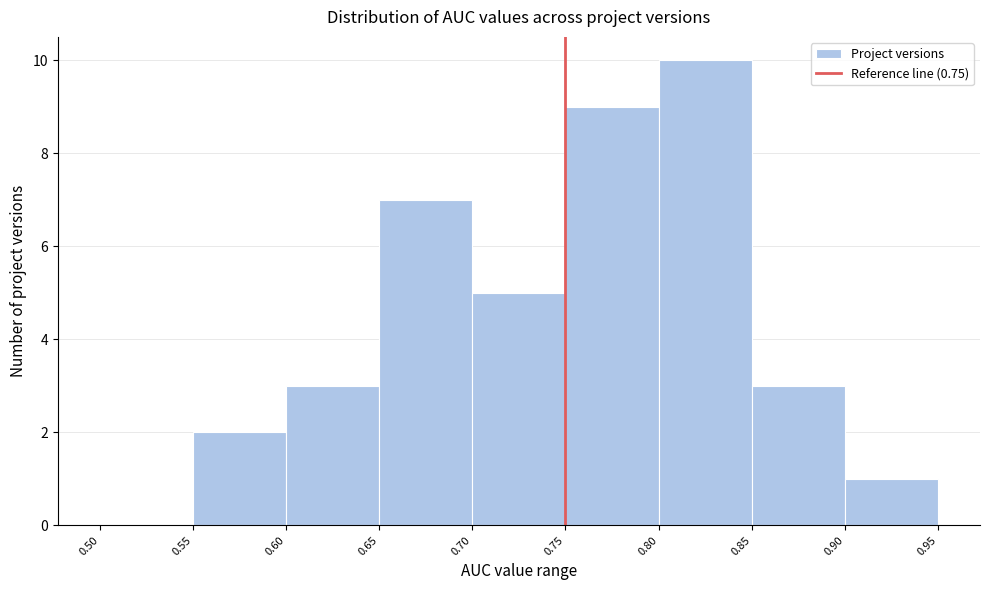

Reading left to right, transcribe this chart: for each bar, give the range it covers on the x-axis and its height. The values are not printed on the chart, so give them approximately, as read against the axis.

0.50 to 0.55: 0
0.55 to 0.60: 2
0.60 to 0.65: 3
0.65 to 0.70: 7
0.70 to 0.75: 5
0.75 to 0.80: 9
0.80 to 0.85: 10
0.85 to 0.90: 3
0.90 to 0.95: 1